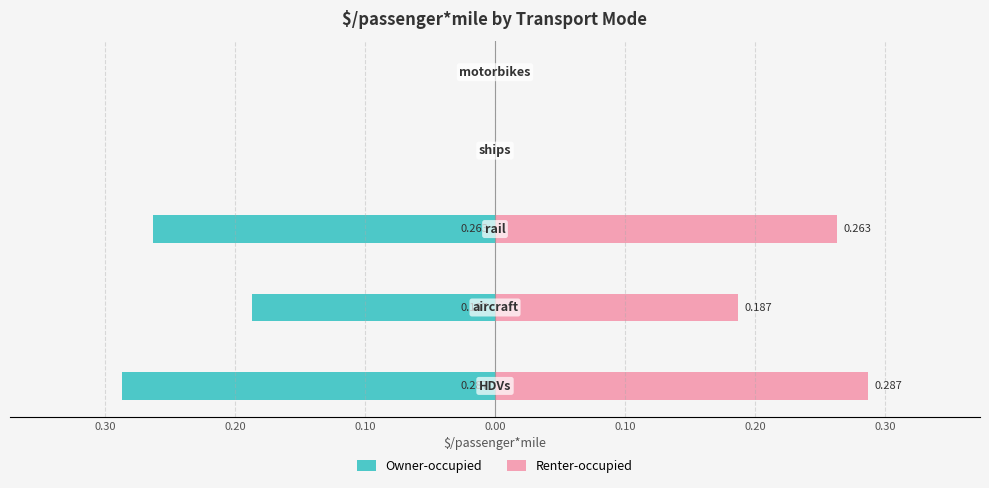

List the series in order of their overall mean, lowest first.

Owner-occupied, Renter-occupied